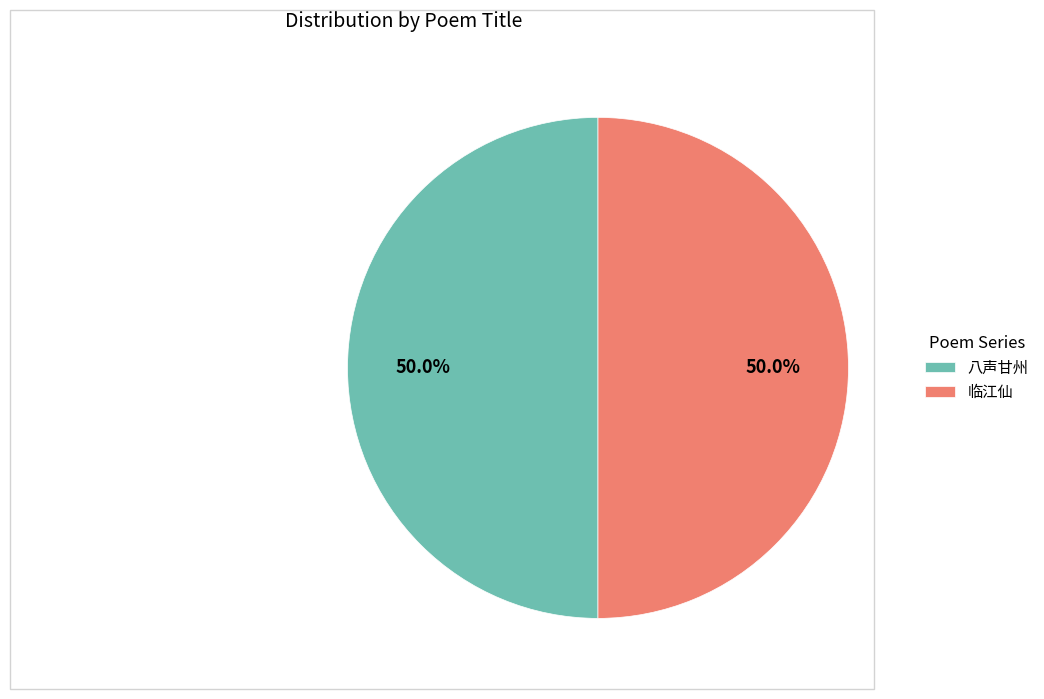

What percentage do 八声甘州 and 临江仙 together represent?

100.0%